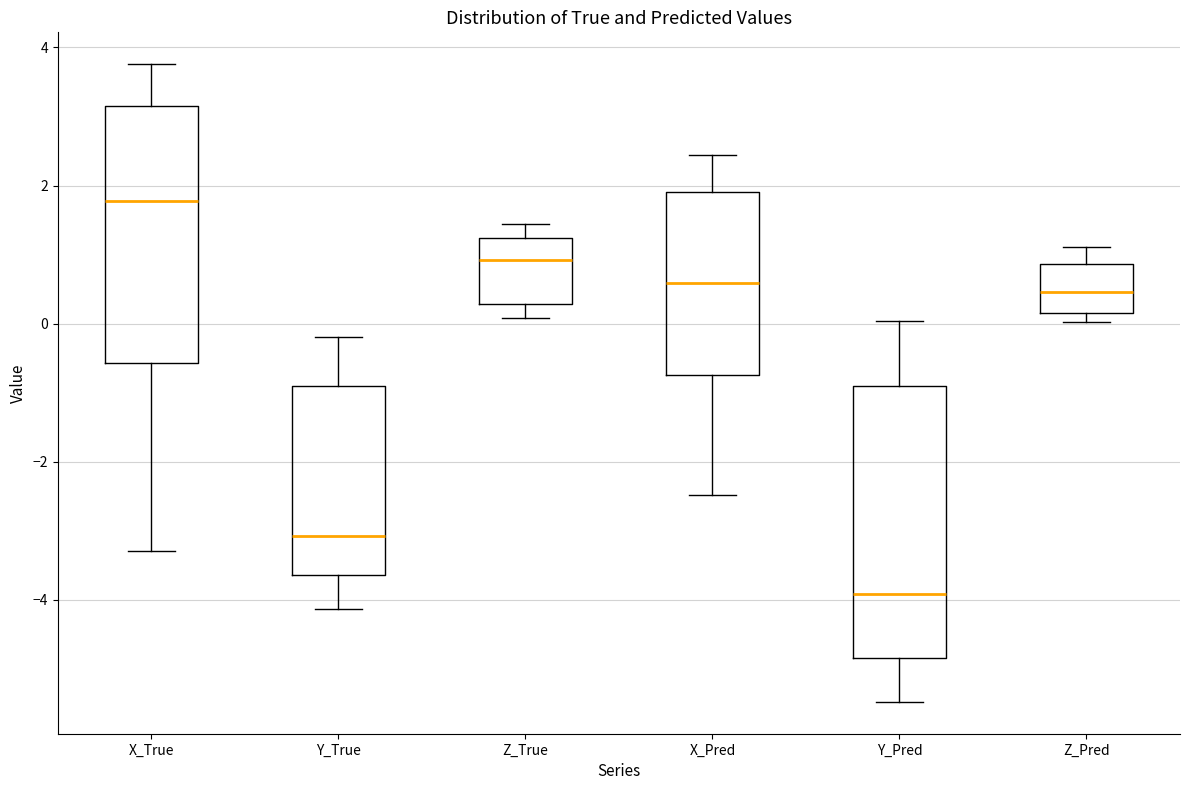

Where is the upper edge of the box for X_Pred on the y-axis? The values are not printed on the chart, so give them approximately, as read against the axis.

2.0